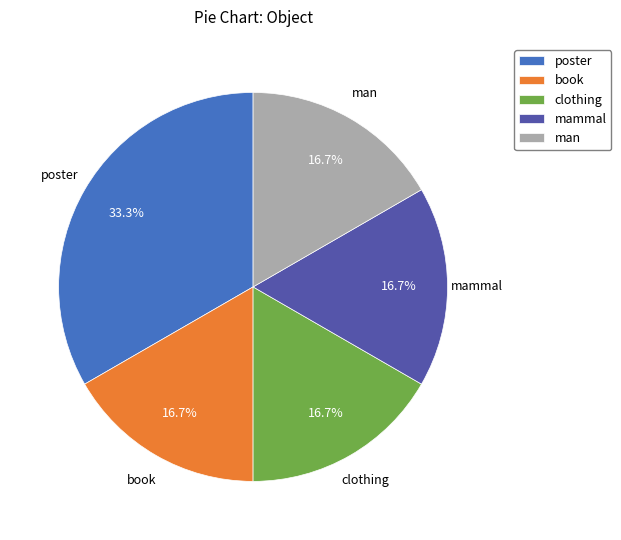

Do clothing and mammal together represent more than half of the pie?

No